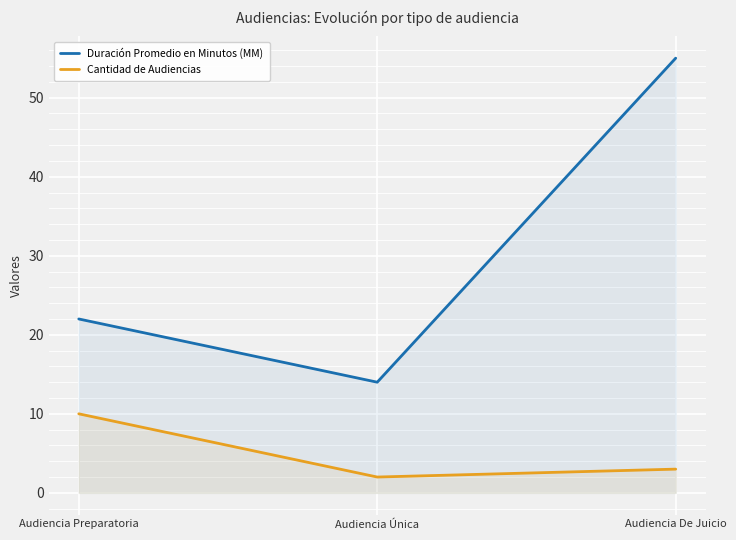

What is the value of the Duración Promedio en Minutos (MM) point at the 3rd from the left?

55